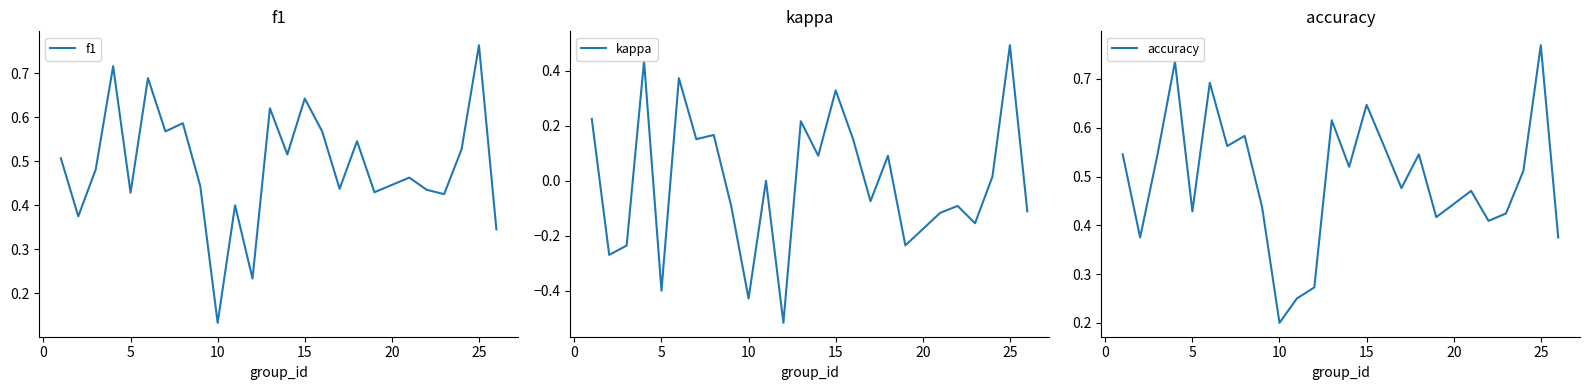

At which label is f1 closest to 0?

10